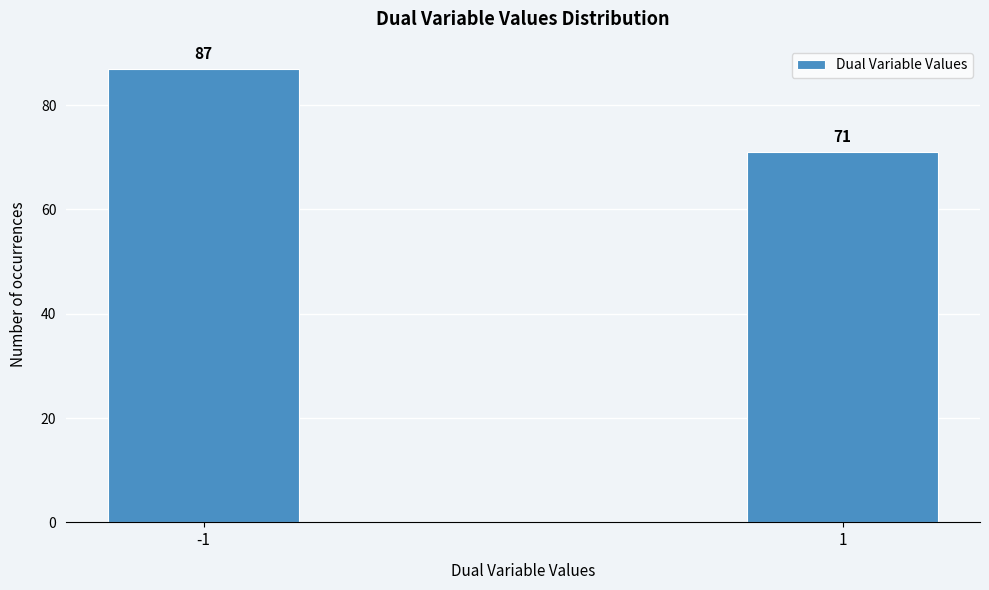

Reading left to right, transcribe all the data shown in this chart.

87	71